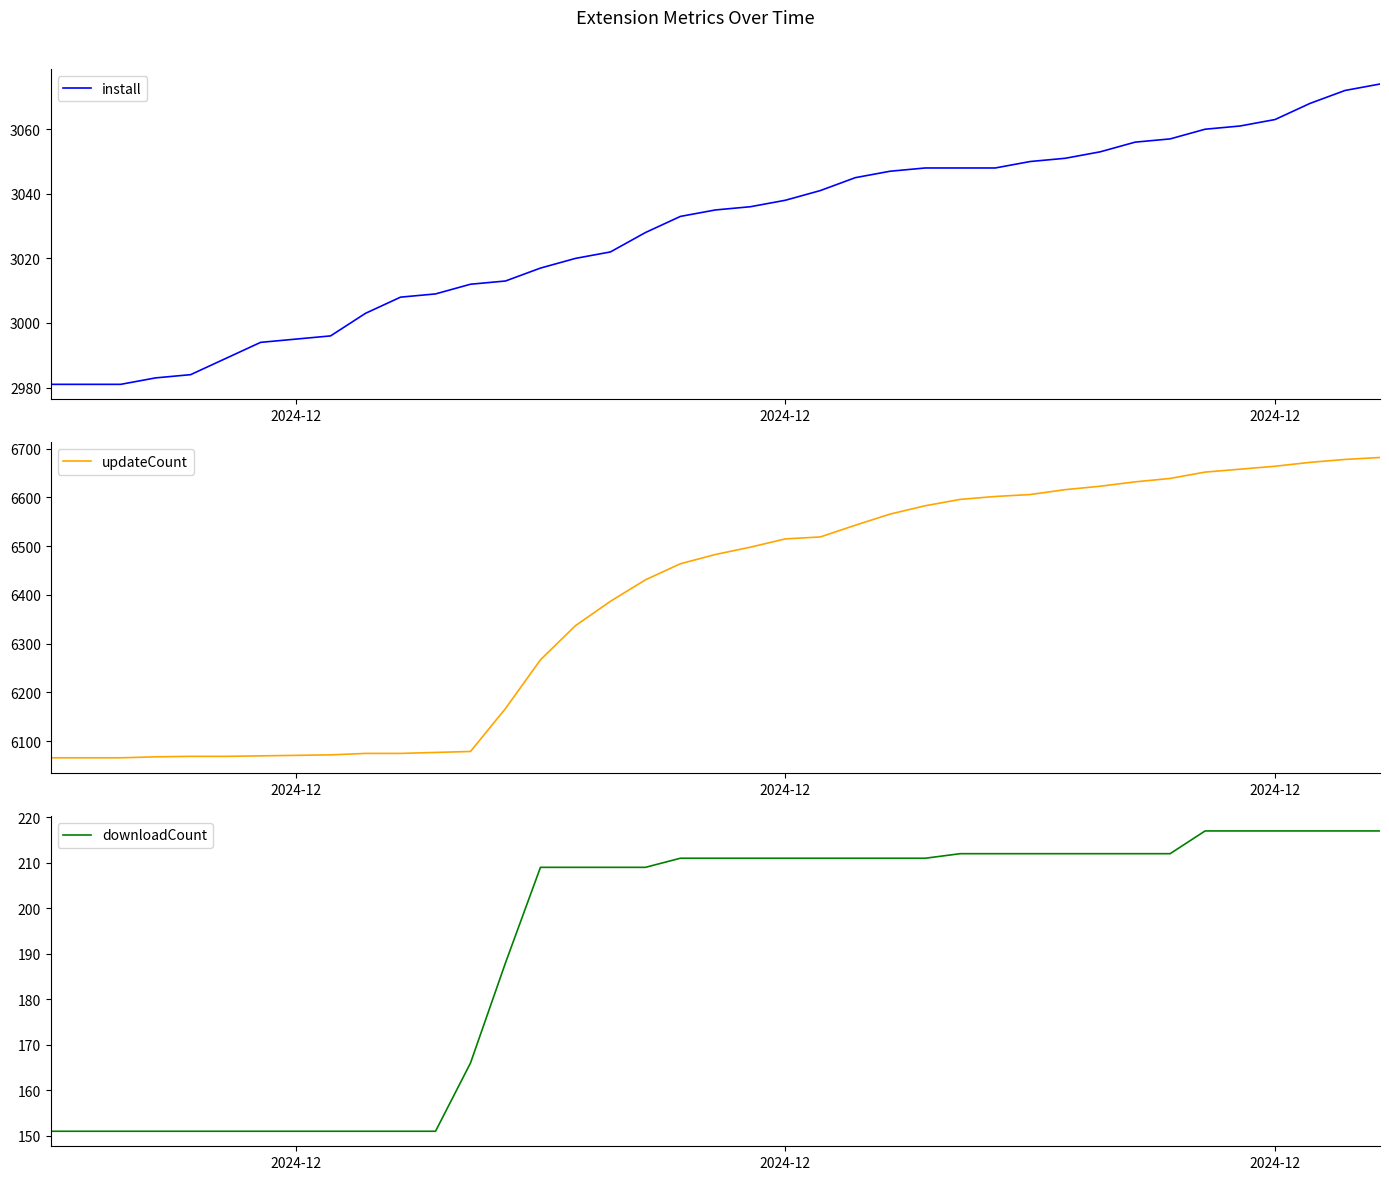

The updateCount series shows 6664 at 2024-12. True or false?

True